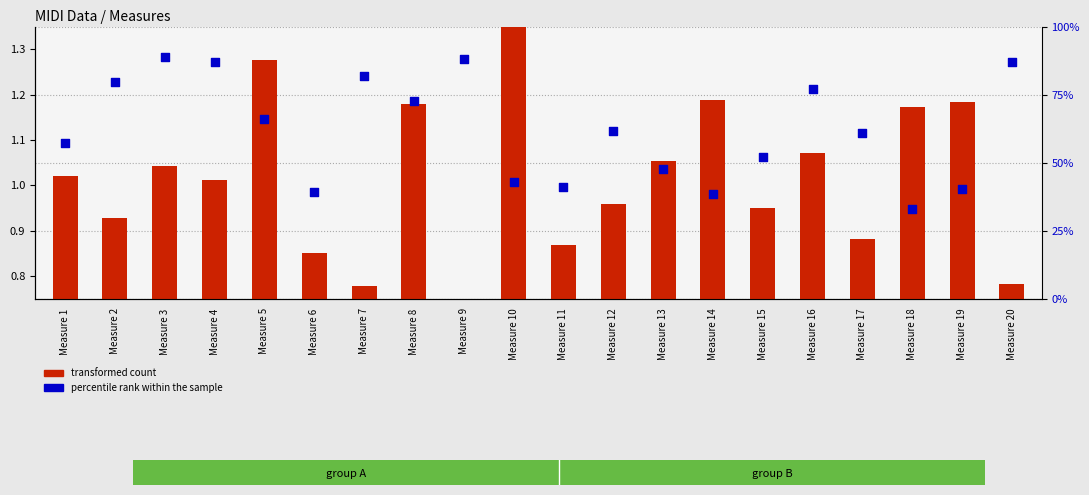

At how many categories does at least one series exceed 39?

18